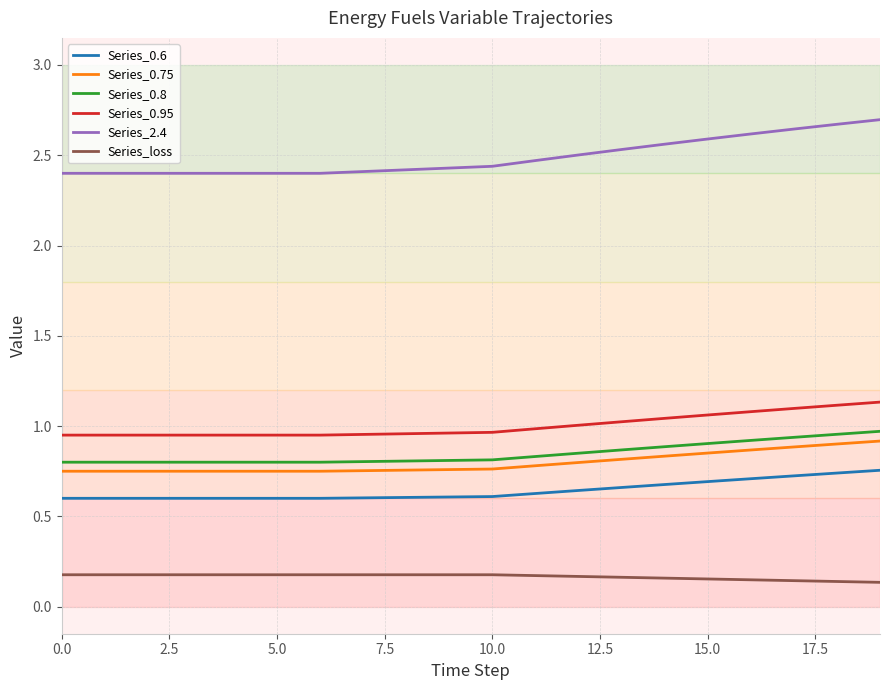

True or false: Series_2.4 and Series_0.95 intersect in this chart.

False